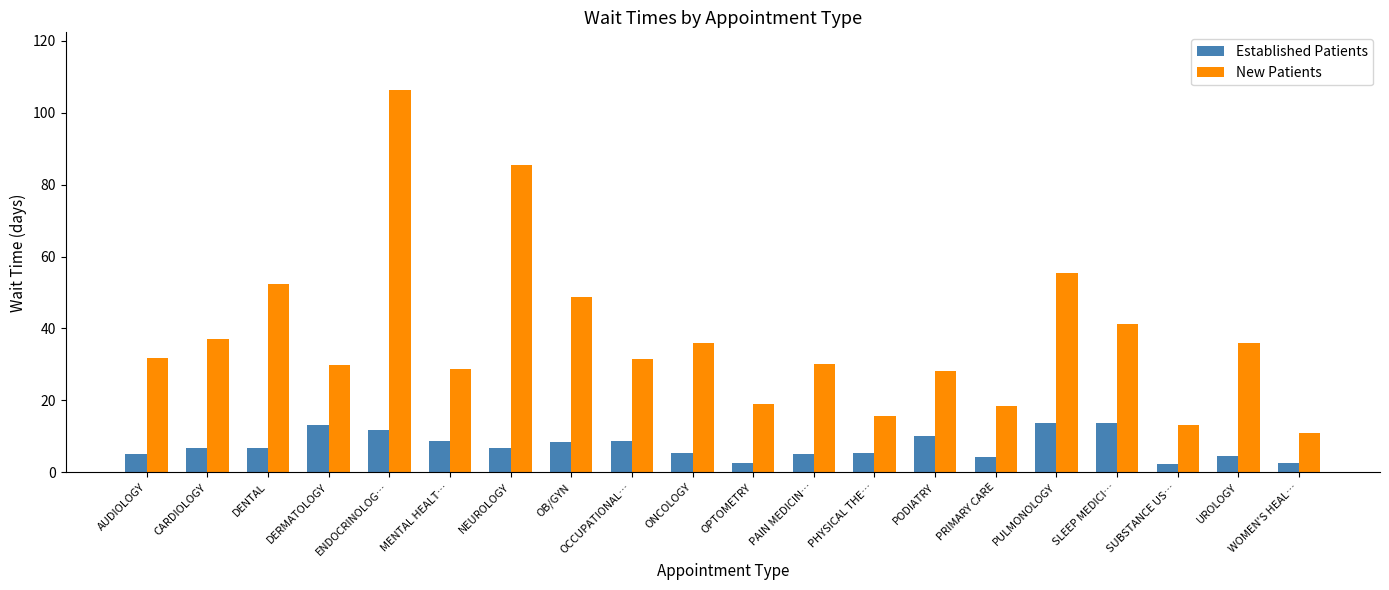

What are all the series names shown in the legend?

Established Patients, New Patients